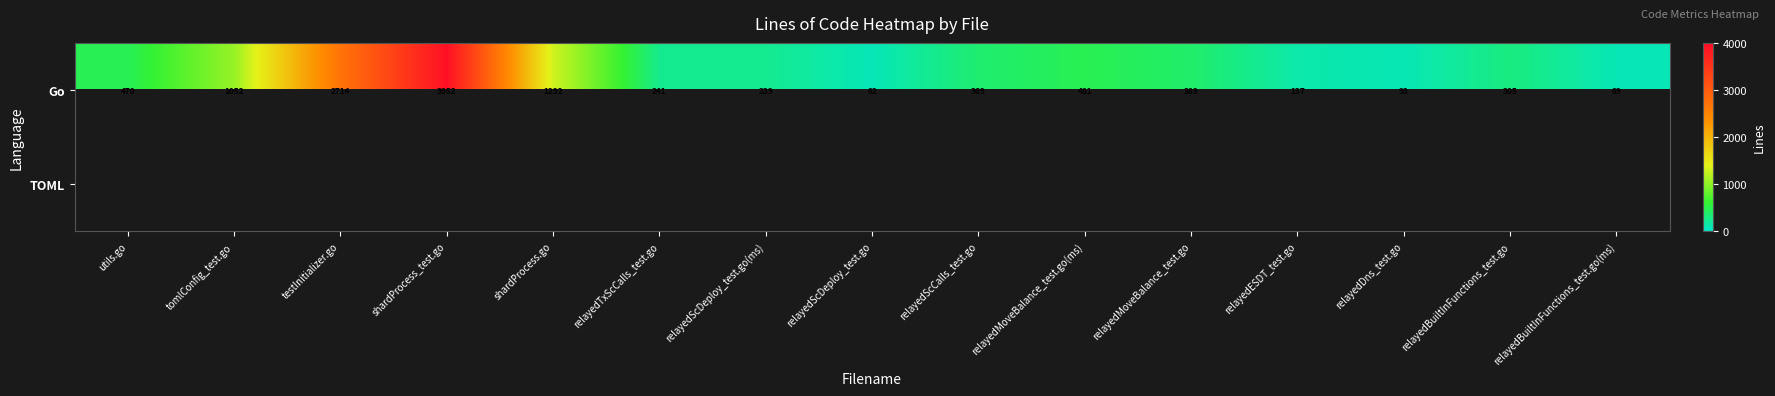

List the labels in order of Go value, smallest first.

relayedScDeploy_test.go, relayedBuiltInFunctions_test.go(ms), relayedDns_test.go, relayedESDT_test.go, relayedScDeploy_test.go(ms), relayedTxScCalls_test.go, relayedBuiltInFunctions_test.go, relayedScCalls_test.go, relayedMoveBalance_test.go, utils.go, relayedMoveBalance_test.go(ms), tomlConfig_test.go, shardProcess.go, testInitializer.go, shardProcess_test.go